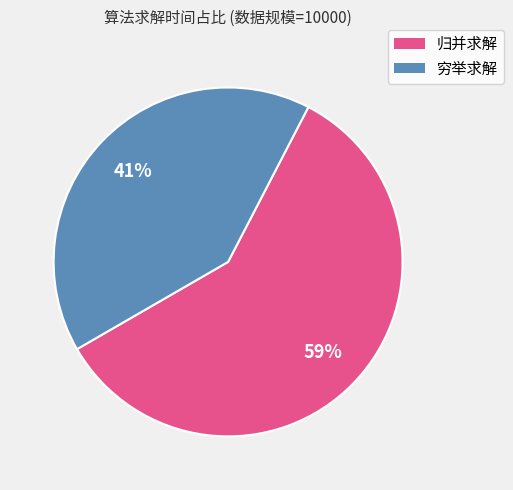

Which slice represents more than half of the pie?

归并求解